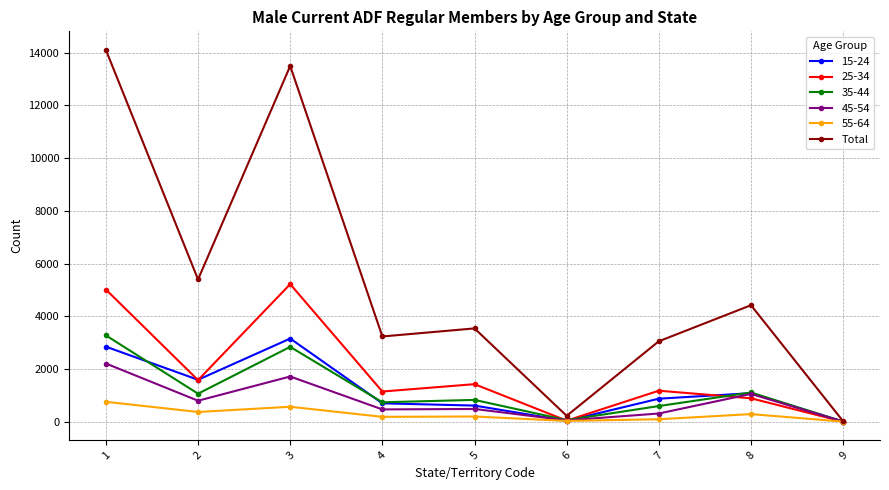

Which series has the largest total across all categories?

Total